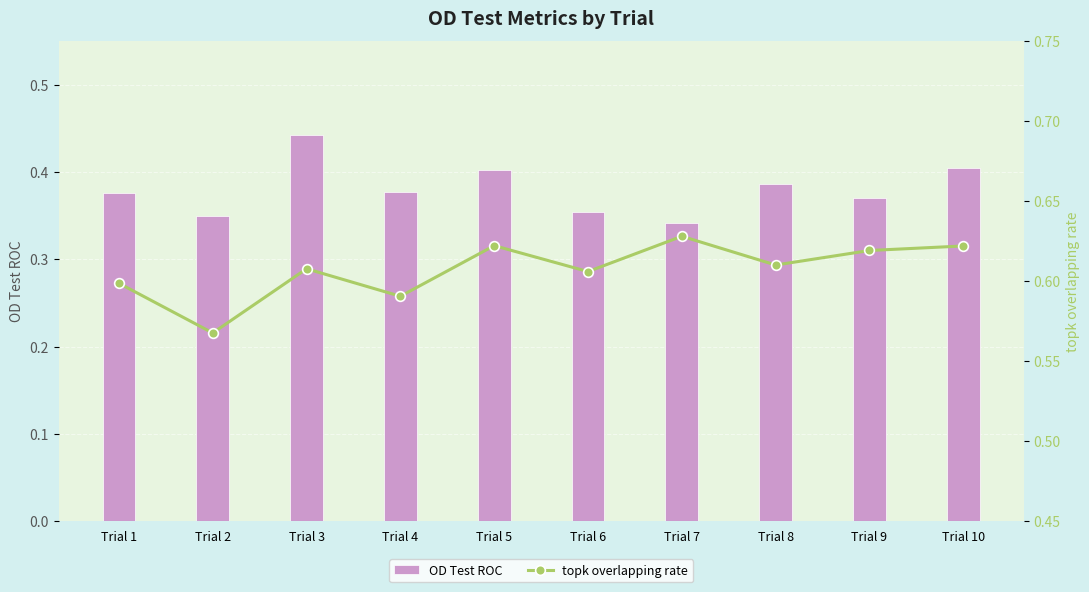

What is the value of the topk overlapping rate bar at the 6th from the left?

0.6